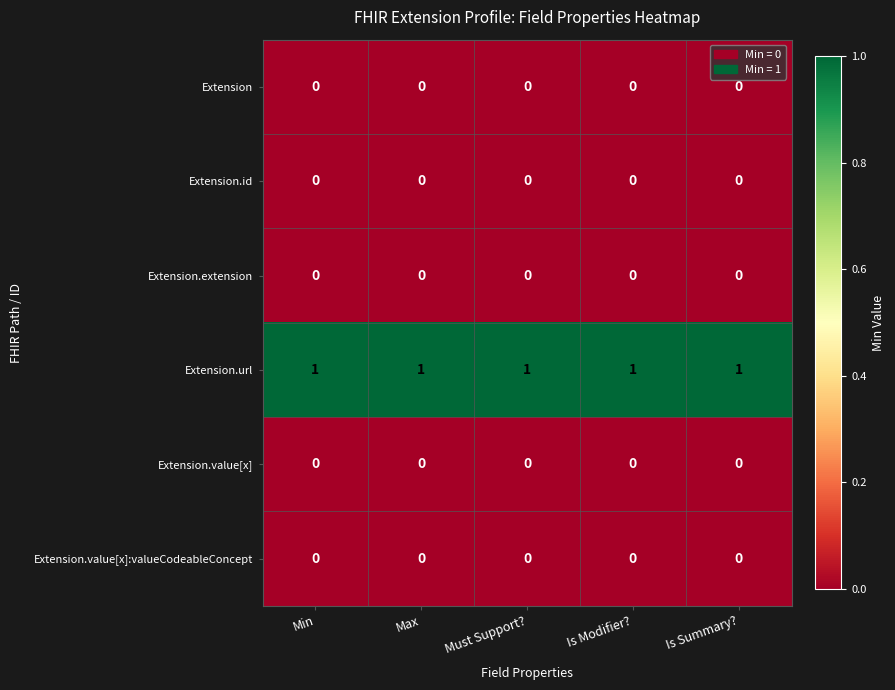

The Extension.url series shows 2 at Must Support?. True or false?

False